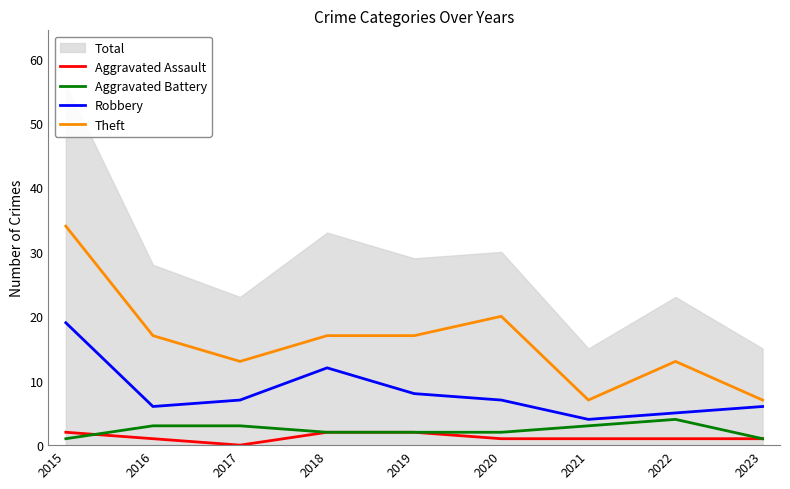

What is the sum of the Theft values at 2017 and 2021?

20